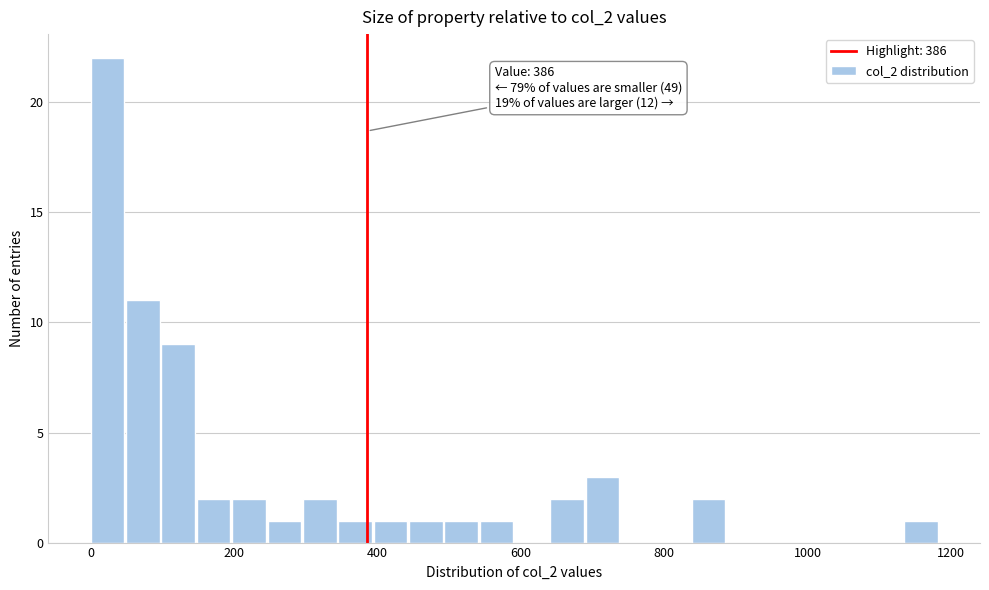

Read against the x-axis, roughly where is the centre of the tallest bar?

20